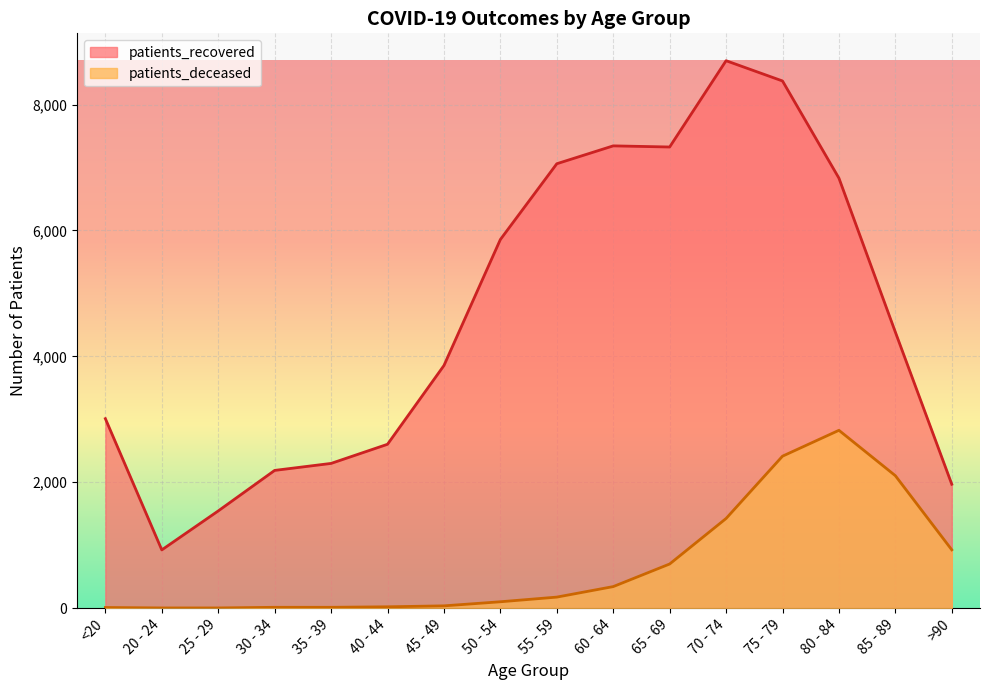

What is the value of the patients_recovered point at the 8th from the left?

5856